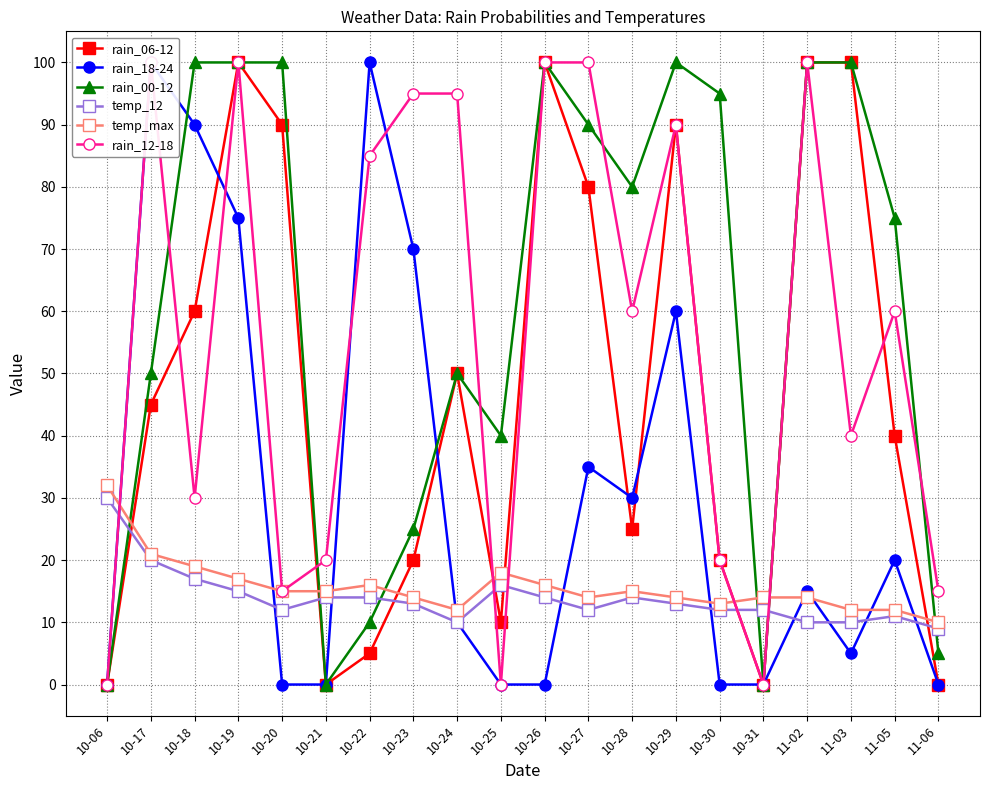

What is the label of the 7th point from the left?

10-22